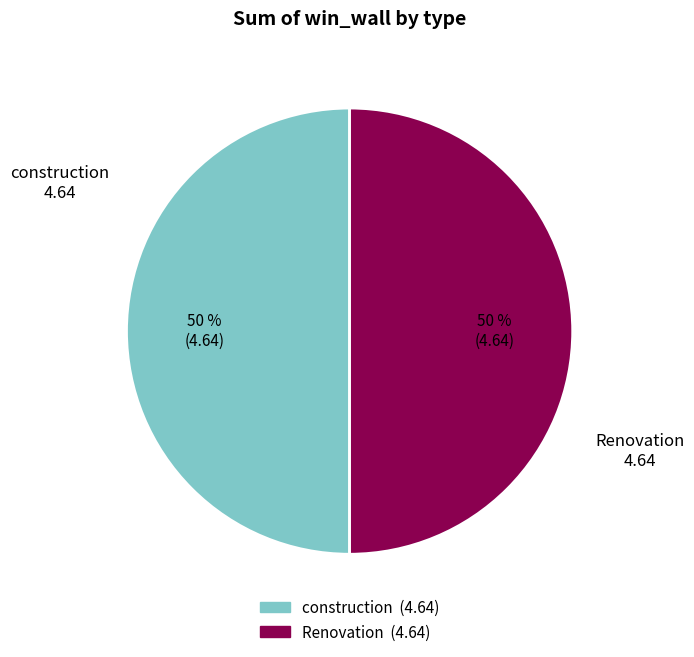

Is it true that construction is 50% of the pie?

True